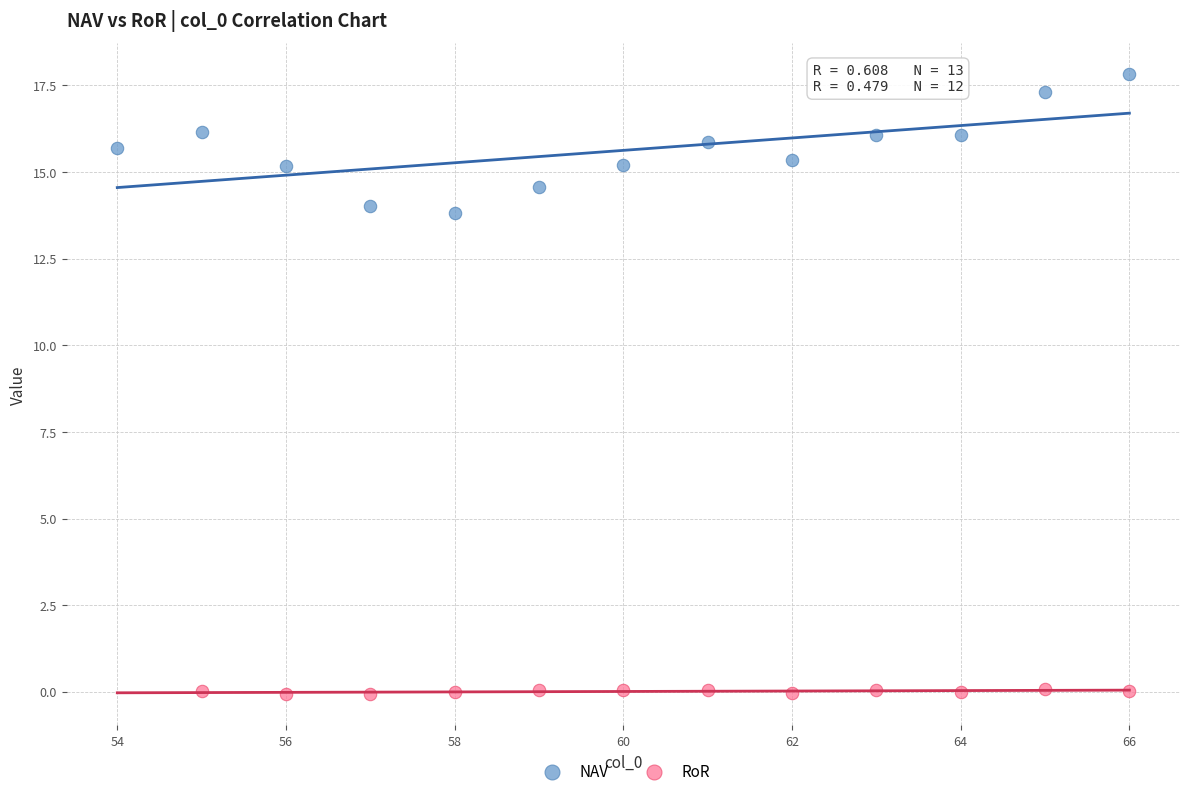

Which series has the widest spread of Y values?

NAV